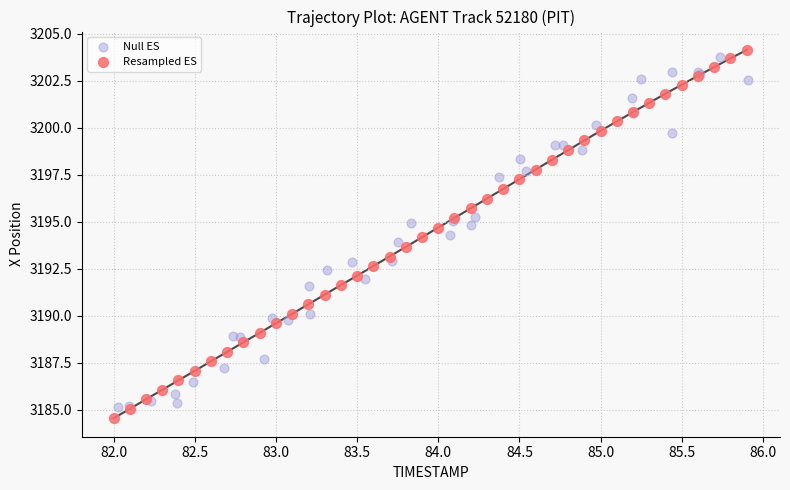

Which series has the largest Y range (max minus min)?

Resampled ES